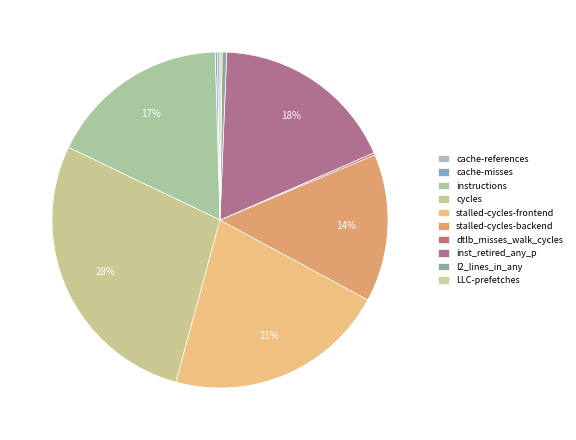

To the nearest percent, what is the difference between the largest and smallest slice percentages?

28%